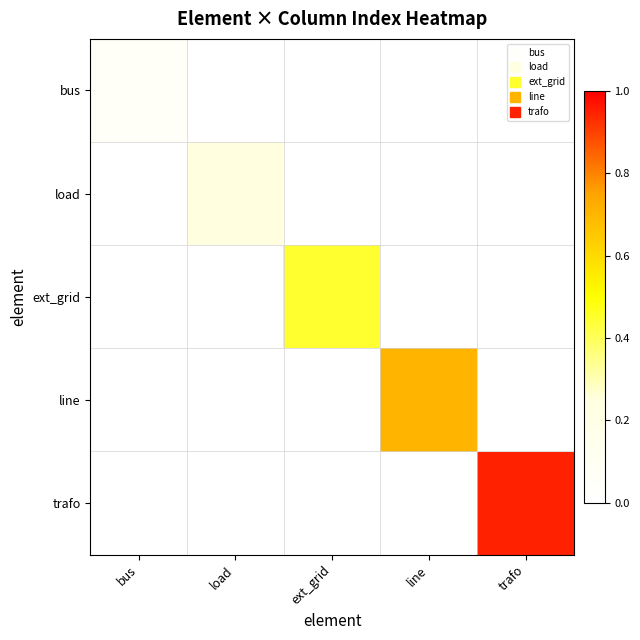

At which category is the sum across all series the highest?

trafo